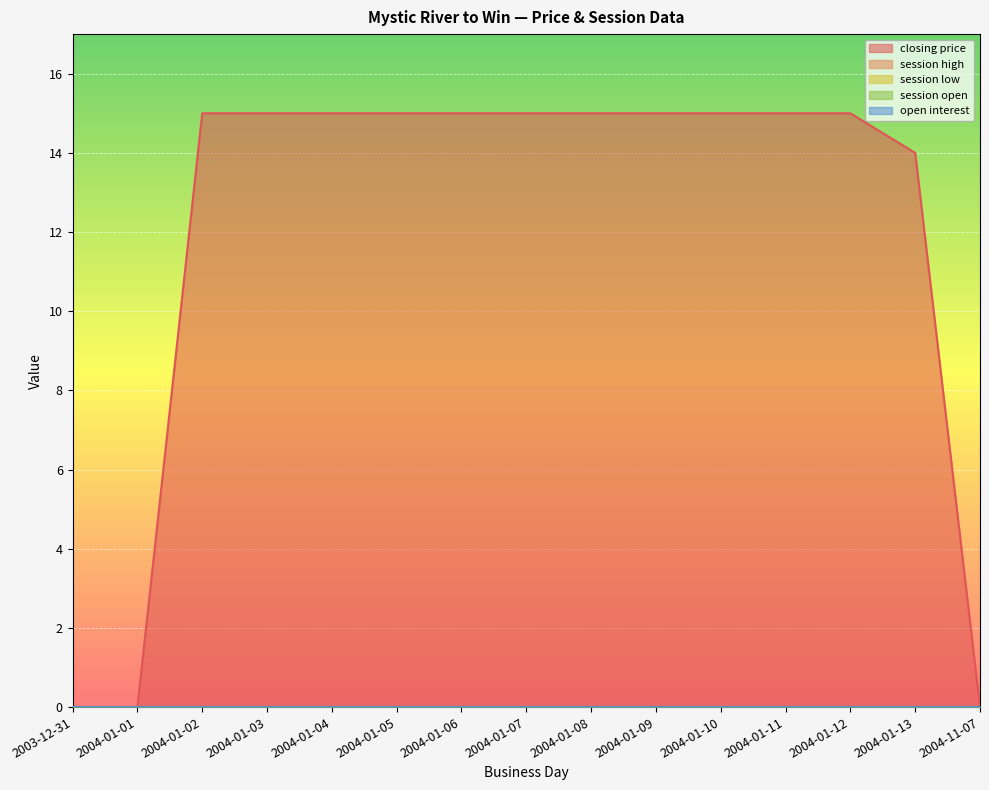

Is it true that session low equals 0 at 2004-01-05?

True